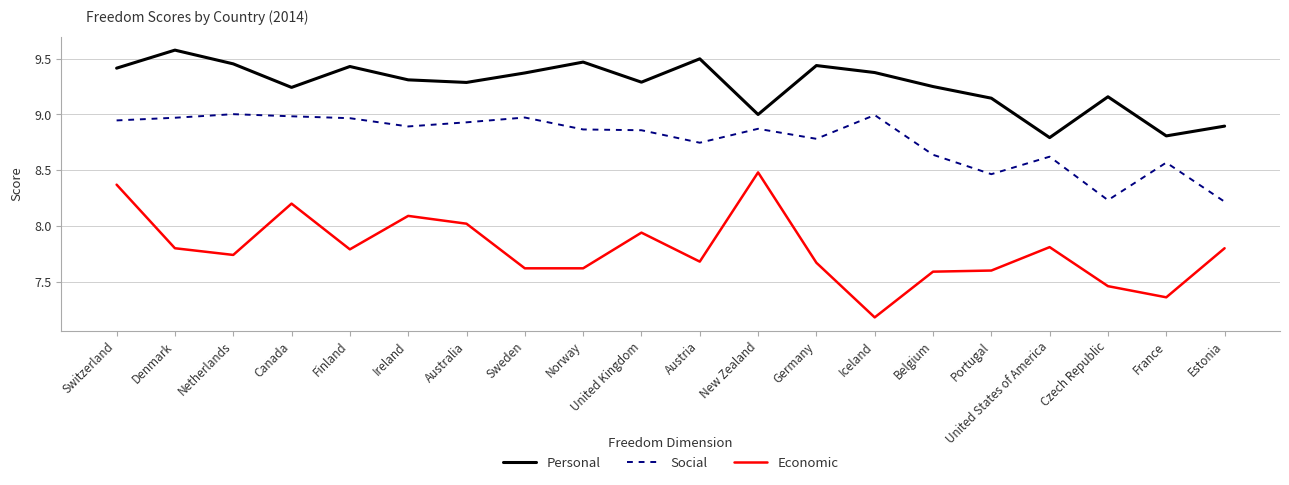

What is the difference between the maximum and minimum values in the Personal series?

0.8